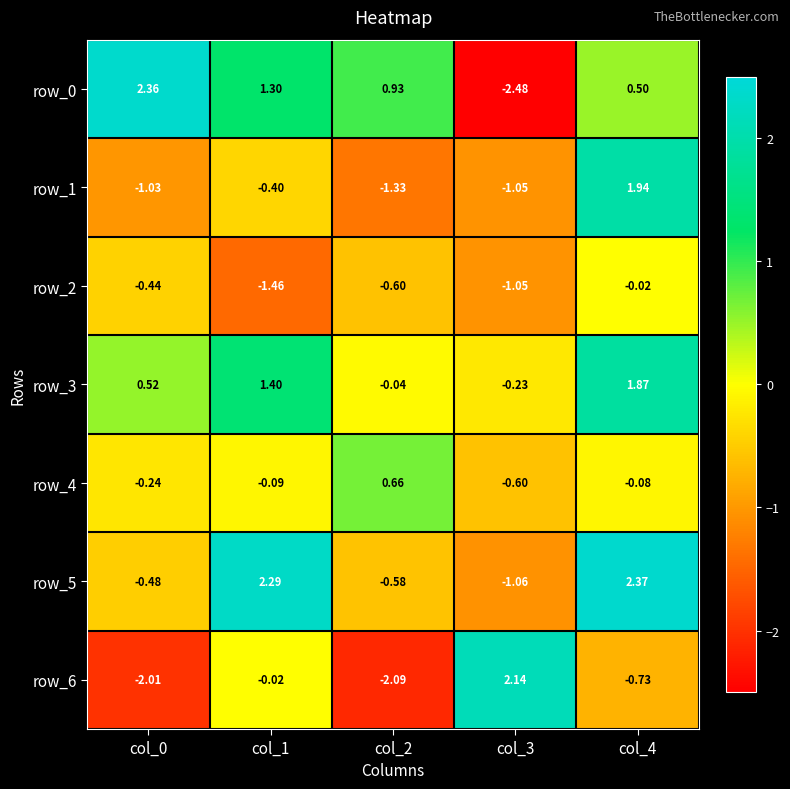

What is the spread (max minus min) of values at col_2?

3.0